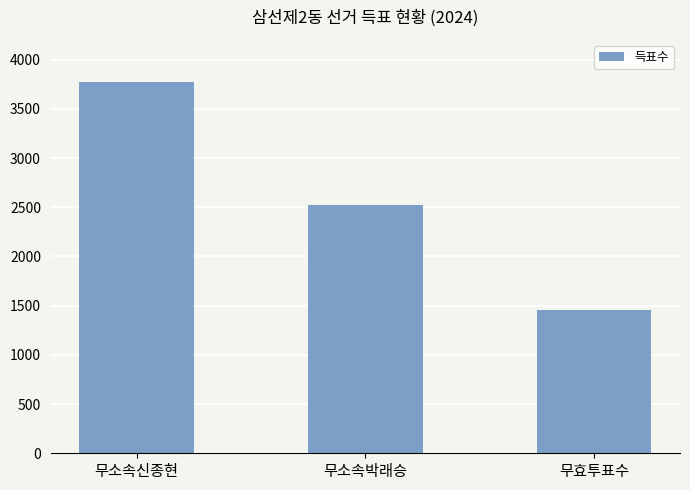

Which category has the highest value across all series?

무소속신종현